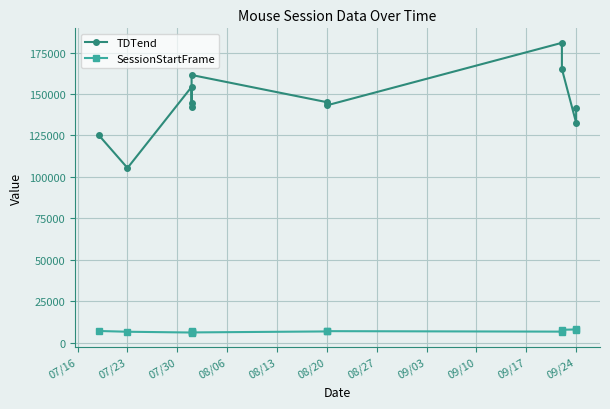

Where is the first local maximum for TDTend?

07/30